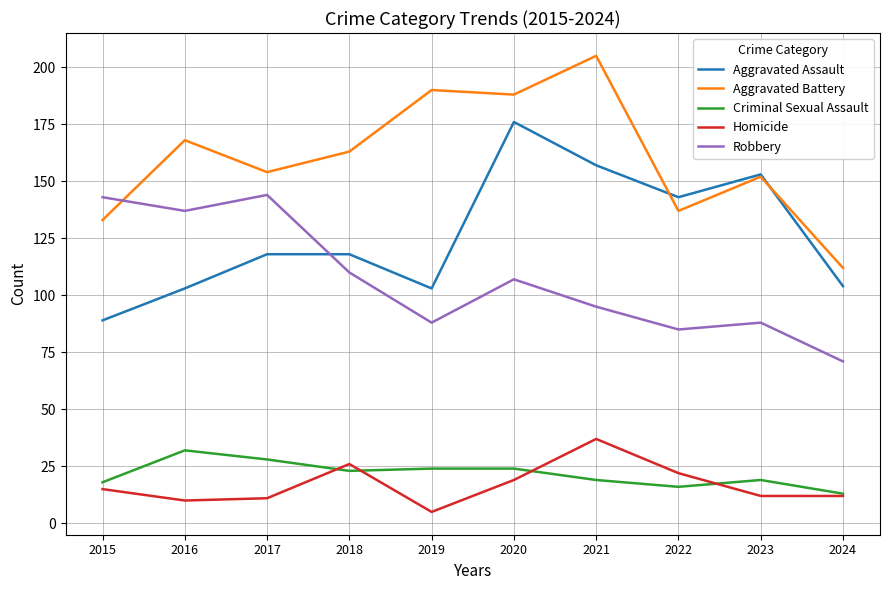

Is it true that Aggravated Assault equals 91 at 2021?

False